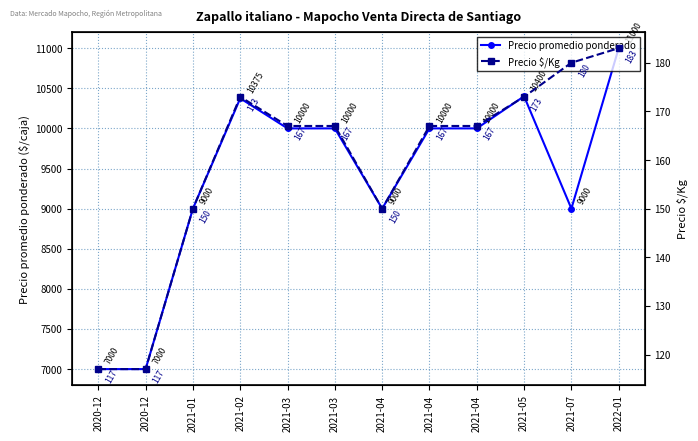

Reading right to left, extract all data points from this chart.

Precio promedio ponderado: 11000	9000	10400	10000	10000	9000	10000	10000	10375	9000	7000	7000
Precio $/Kg: 183	180	173	167	167	150	167	167	173	150	117	117